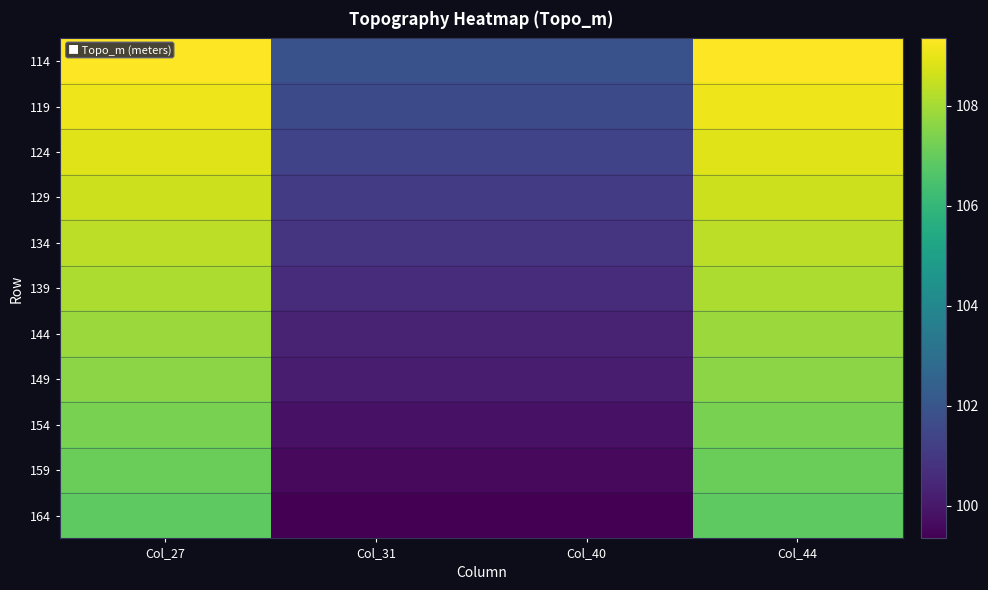

What is the difference between the highest and lowest values at Col_44?

2.5